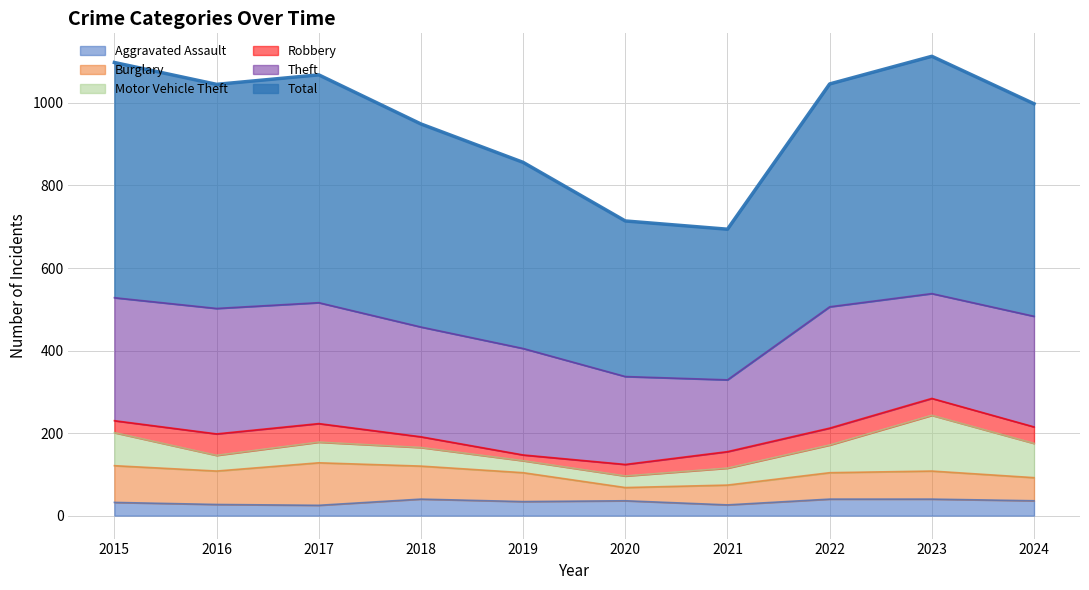

Reading right to left, extract all data points from this chart.

Aggravated Assault: 2024=36	2023=40	2022=40	2021=26	2020=36	2019=34	2018=40	2017=25	2016=27	2015=32
Burglary: 2024=56	2023=68	2022=64	2021=48	2020=32	2019=70	2018=80	2017=103	2016=81	2015=89
Motor Vehicle Theft: 2024=83	2023=135	2022=67	2021=41	2020=28	2019=29	2018=45	2017=50	2016=38	2015=80
Robbery: 2024=40	2023=41	2022=41	2021=40	2020=28	2019=14	2018=26	2017=45	2016=52	2015=29
Theft: 2024=268	2023=254	2022=294	2021=174	2020=213	2019=258	2018=266	2017=293	2016=304	2015=298
Total: 2024=515	2023=575	2022=540	2021=365	2020=377	2019=451	2018=492	2017=552	2016=543	2015=570